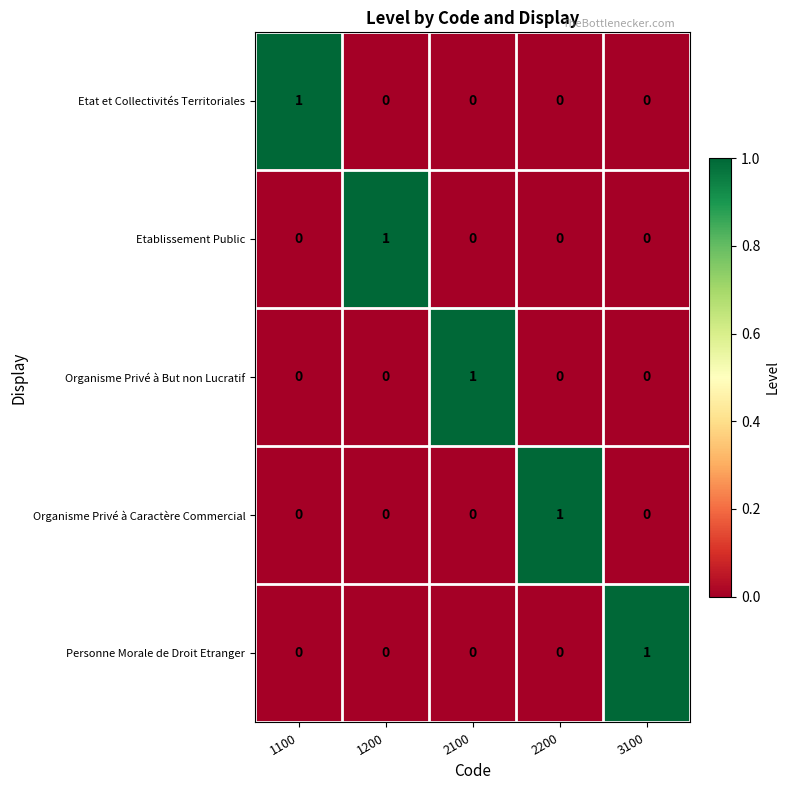

At how many categories does at least one series exceed 0?

5